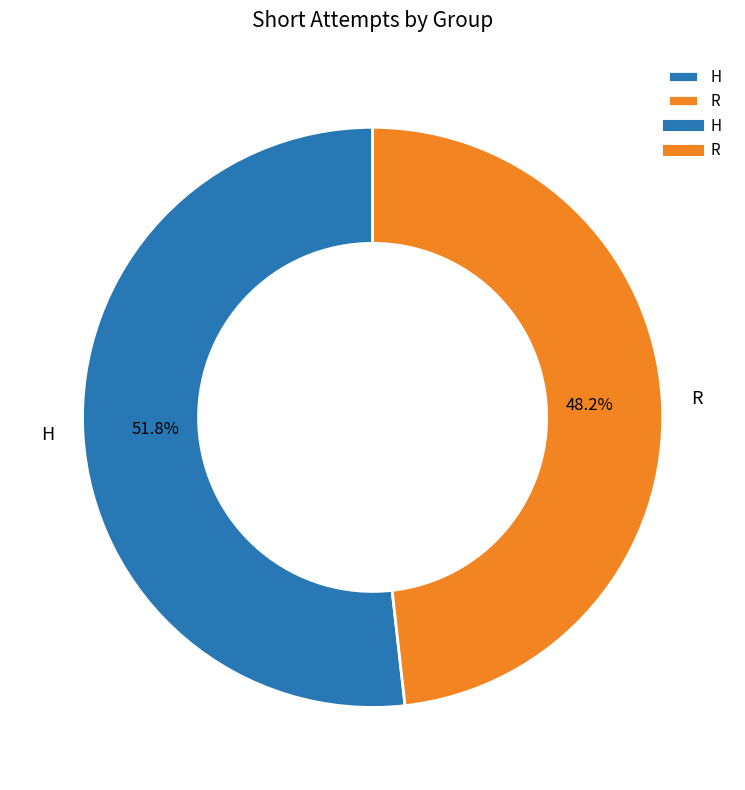

Combined, do H and R account for over 50%?

Yes